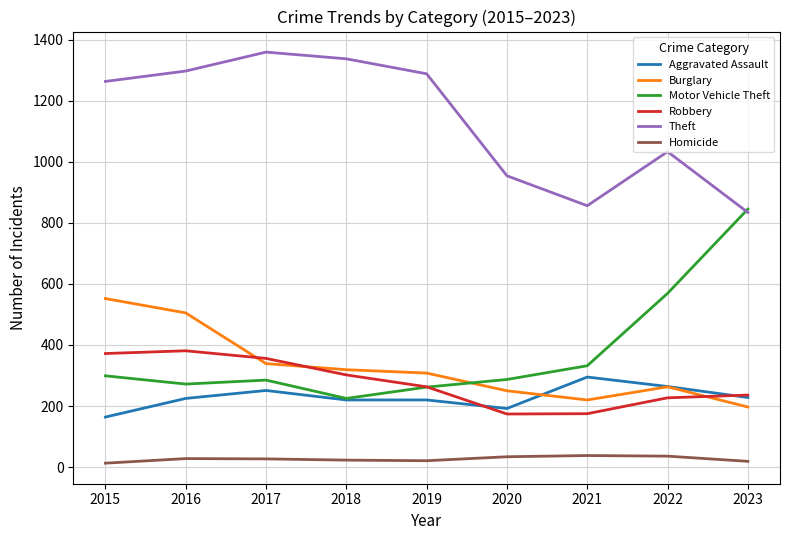

True or false: Theft and Burglary intersect in this chart.

False